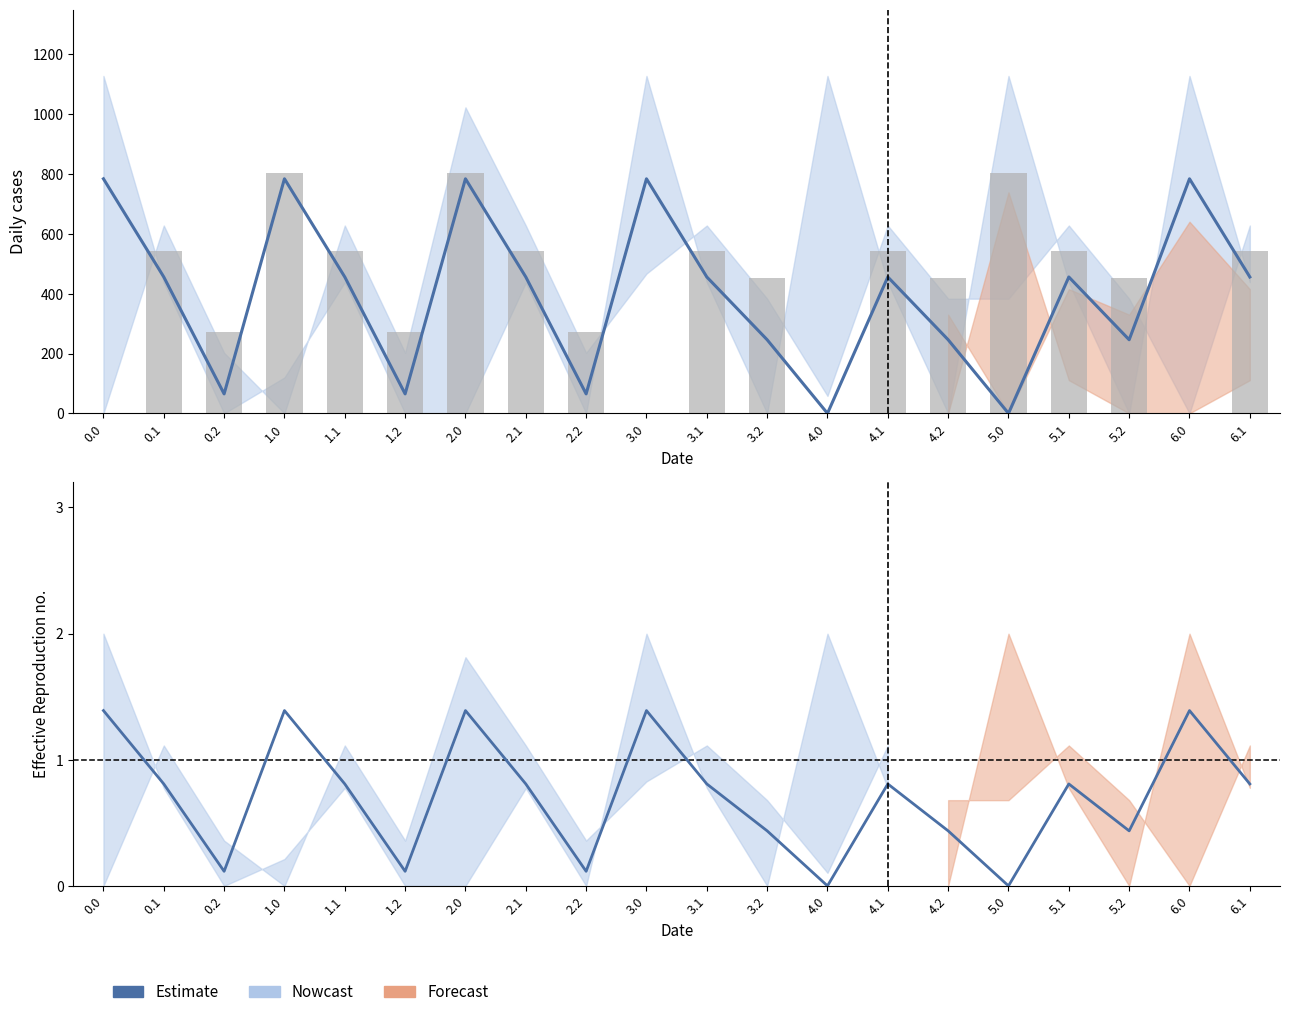

Reading right to left, list all the values displayed in this chart.

0.8	1.4	0.4	0.8	0.0	0.4	0.8	0.0	0.4	0.8	1.4	0.1	0.8	1.4	0.1	0.8	1.4	0.1	0.8	1.4